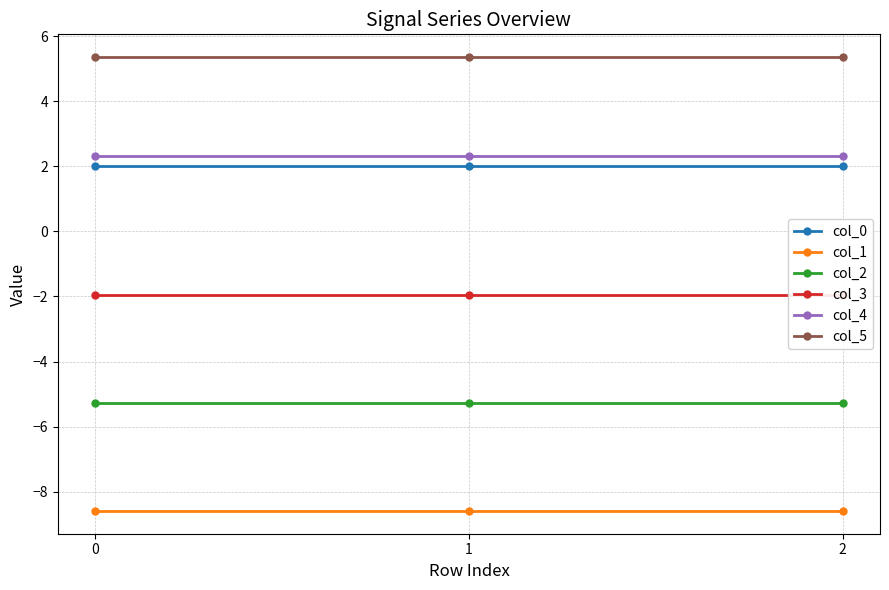

Which series has the widest spread of values?

col_0